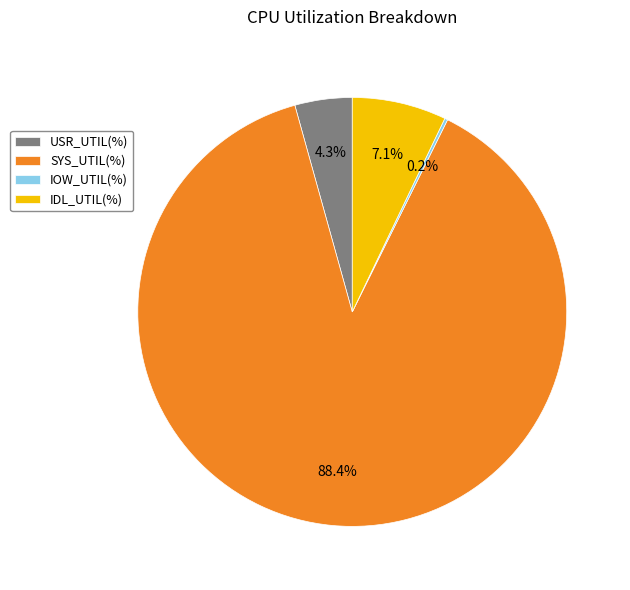

What percentage is the SYS_UTIL(%) slice, to the nearest percent?

88%